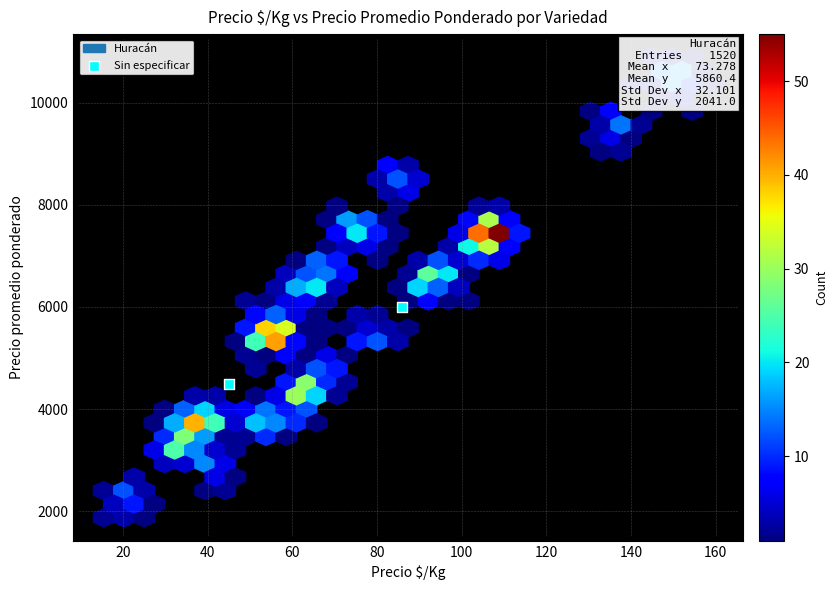

What is the range of Y values (max minus min)?

1500